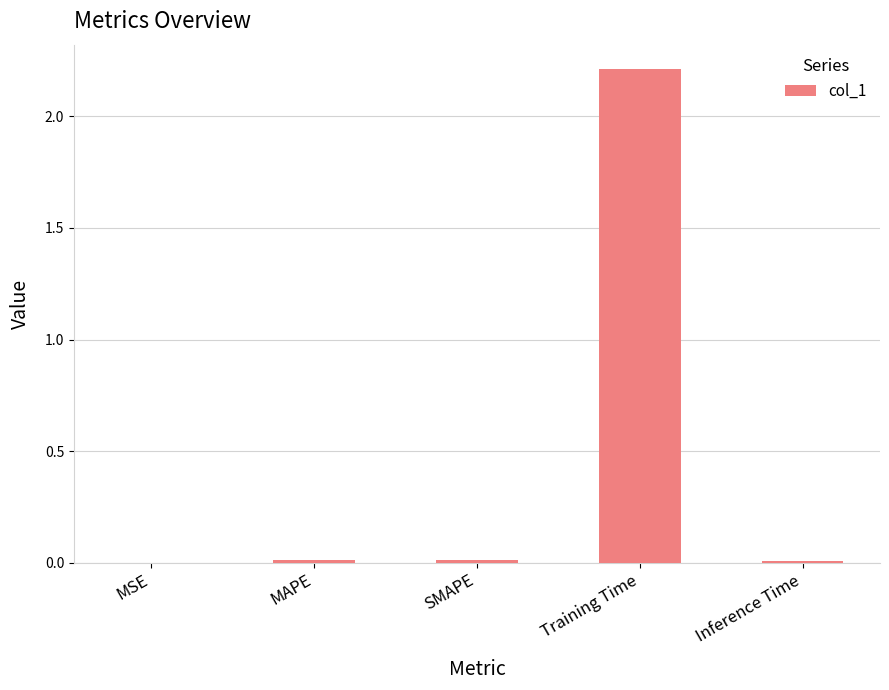

What is the maximum value shown in the chart?

2.2